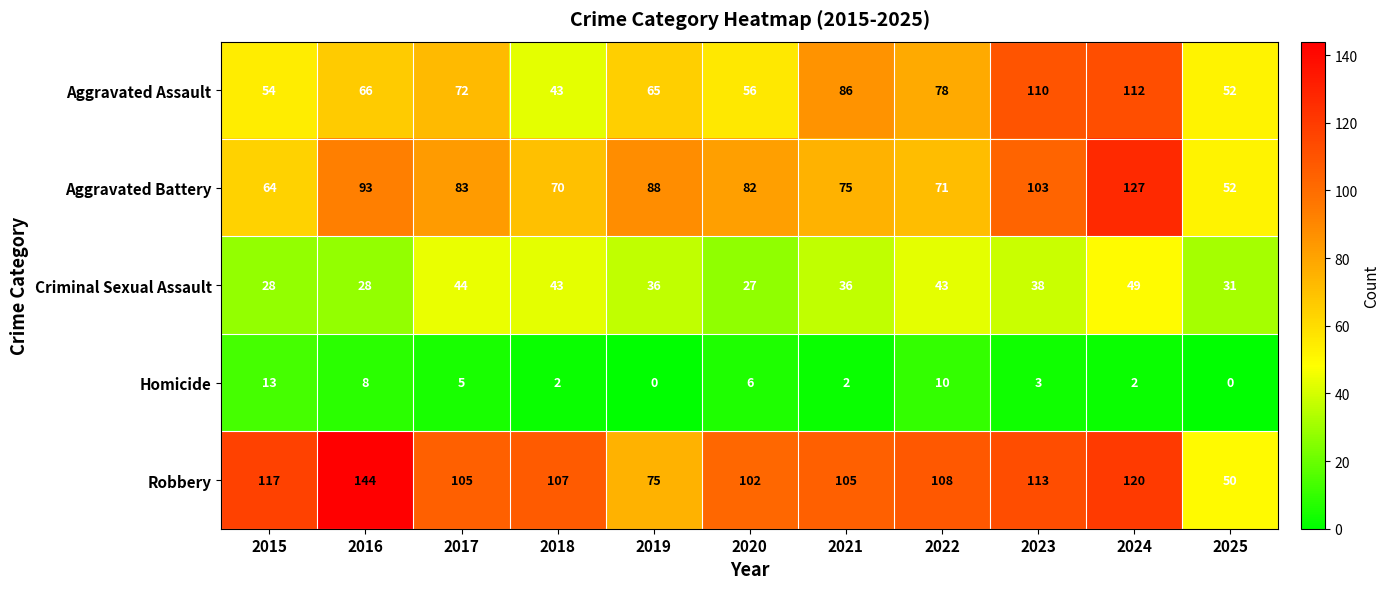

Where is Aggravated Assault nearest to the value 77?

2022